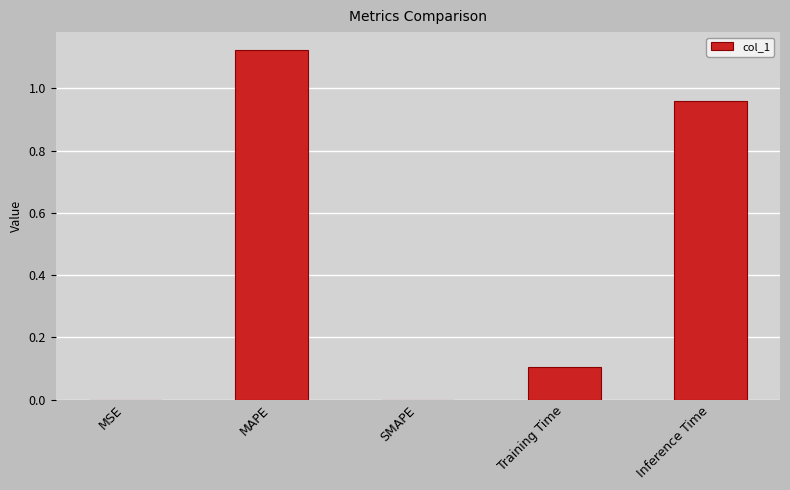

Between Inference Time and MSE, which is larger?

Inference Time